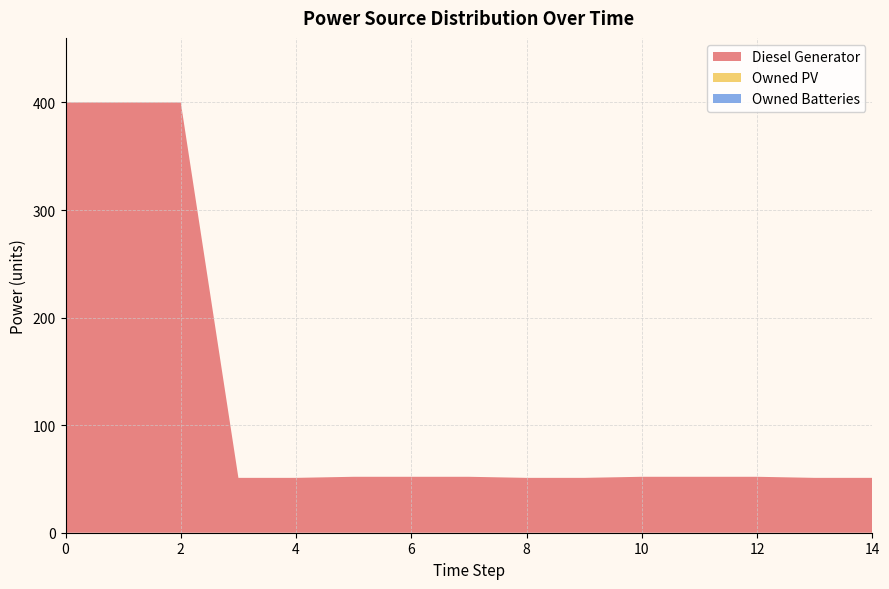

Reading right to left, list all the values displayed in this chart.

Diesel Generator: 51	51	52	52	52	51	51	52	52	52	51	51	400	400	400
Owned PV: 0	0	0	0	0	0	0	0	0	0	0	0	0	0	0
Owned Batteries: 0	0	0	0	0	0	0	0	0	0	0	0	0	0	0